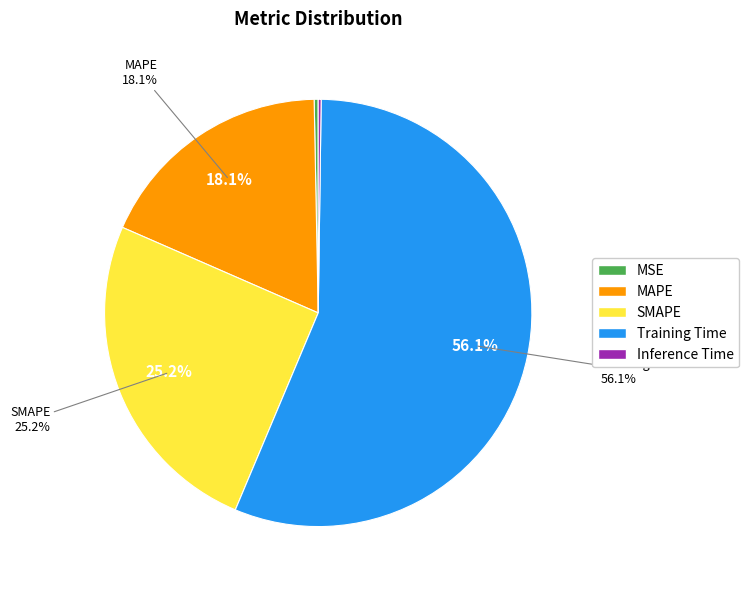

What is the smallest slice in the pie chart?

Inference Time